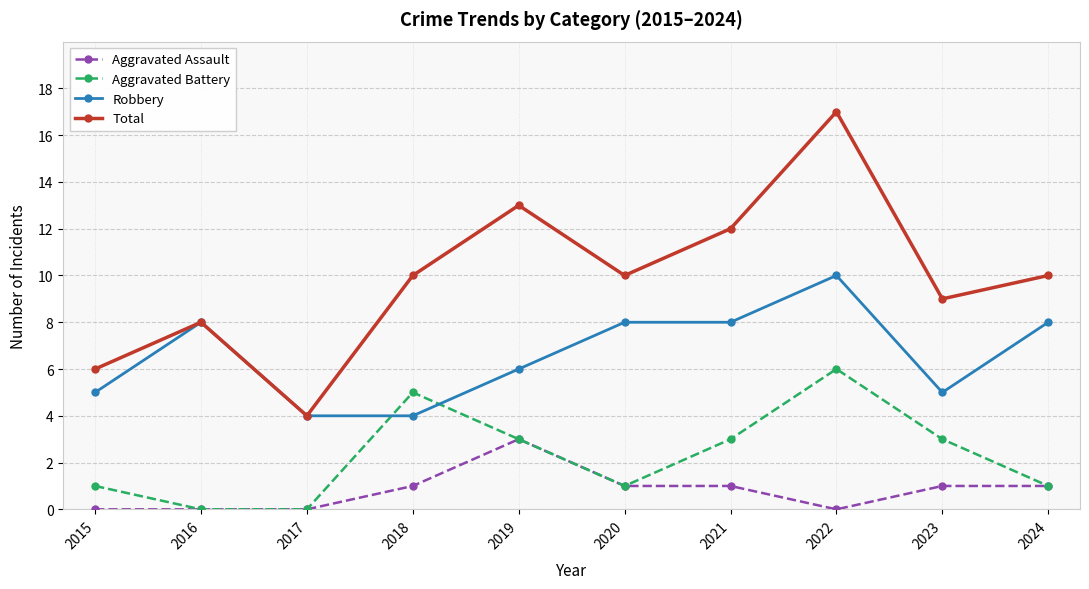

At which category does Aggravated Battery reach its first local peak?

2018